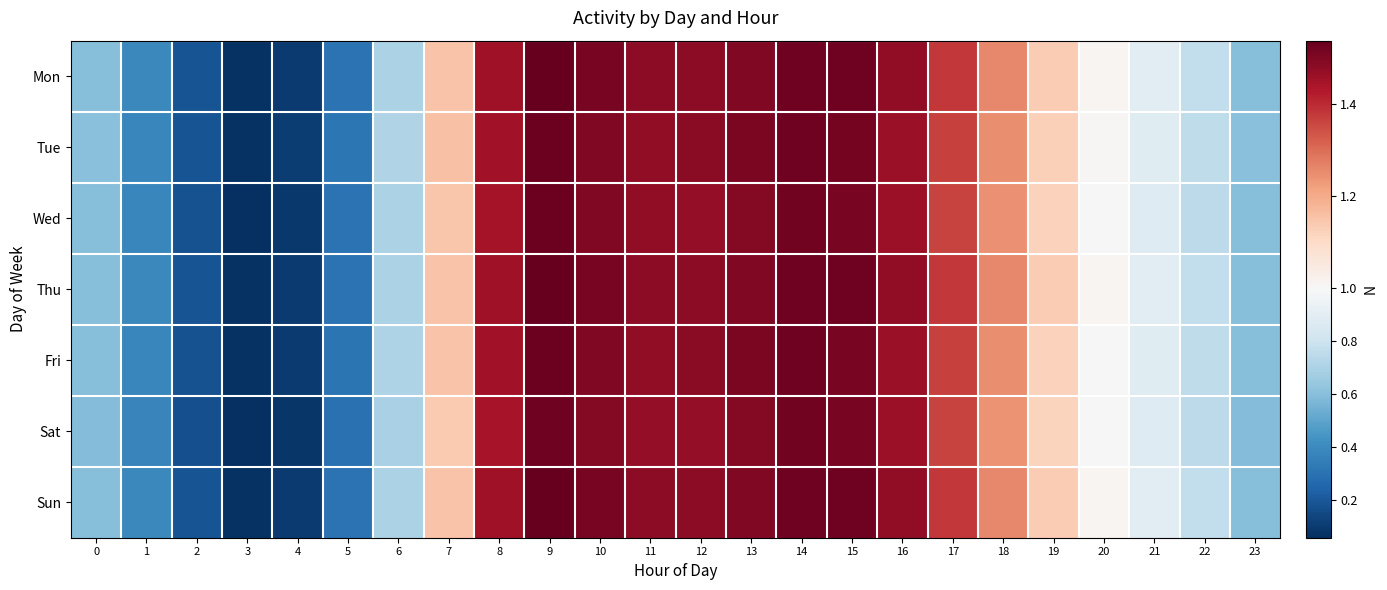

How many categories are shown in the chart?

24